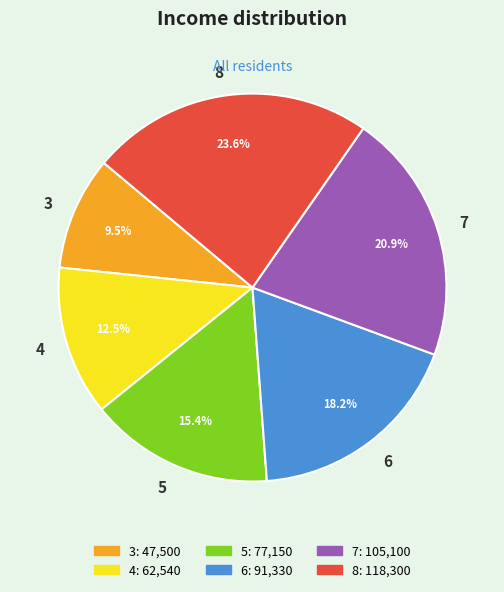

To the nearest percent, what is the difference between the largest and smallest slice percentages?

14%